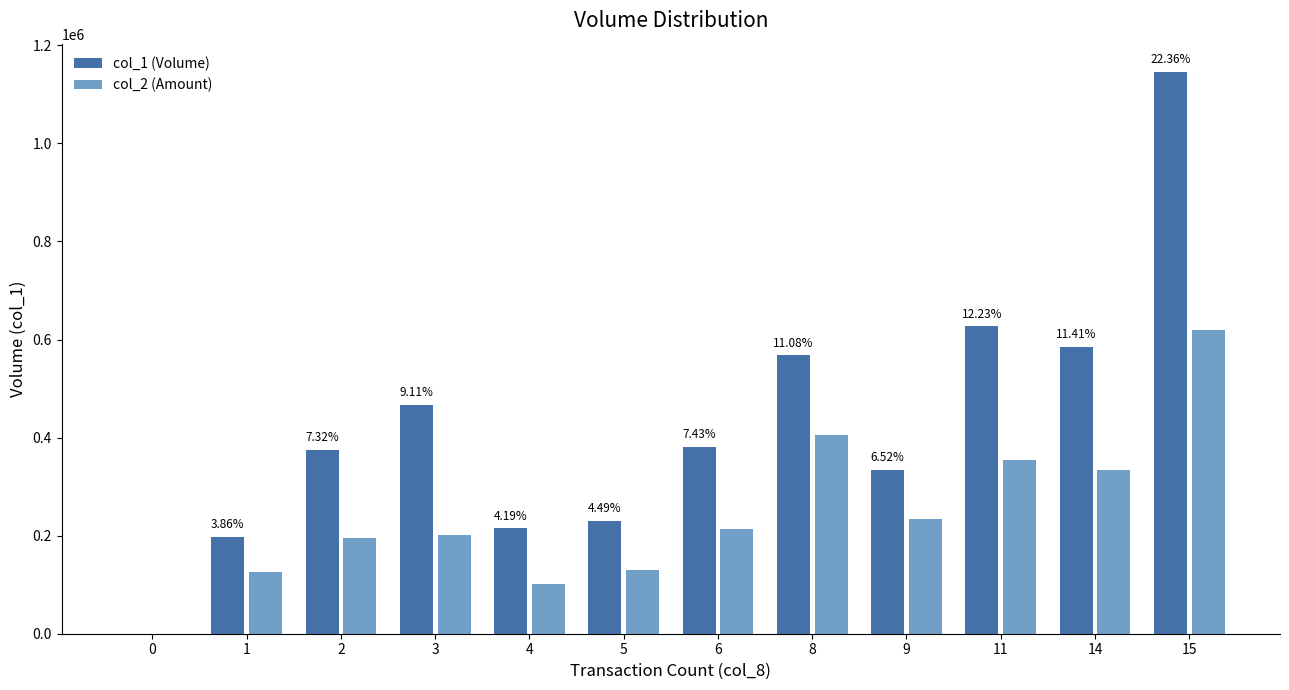

Which series has the largest total across all categories?

col_1 (Volume)